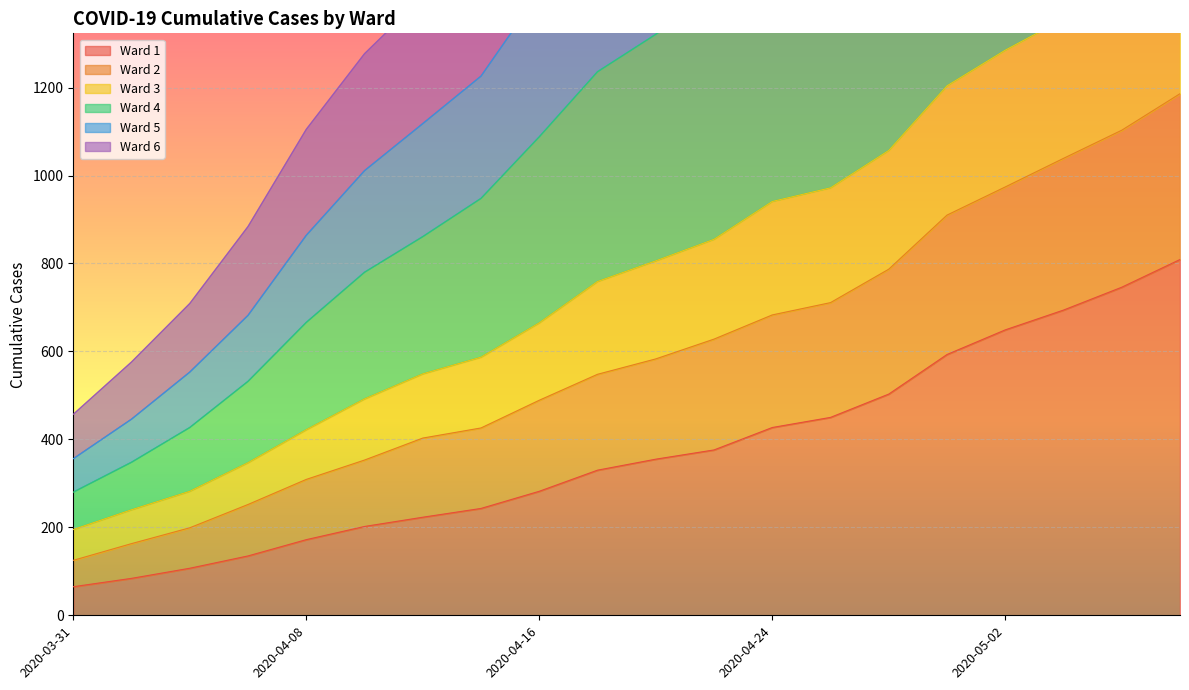

Where does the Ward 5 series first go above 2099?

2020-04-22